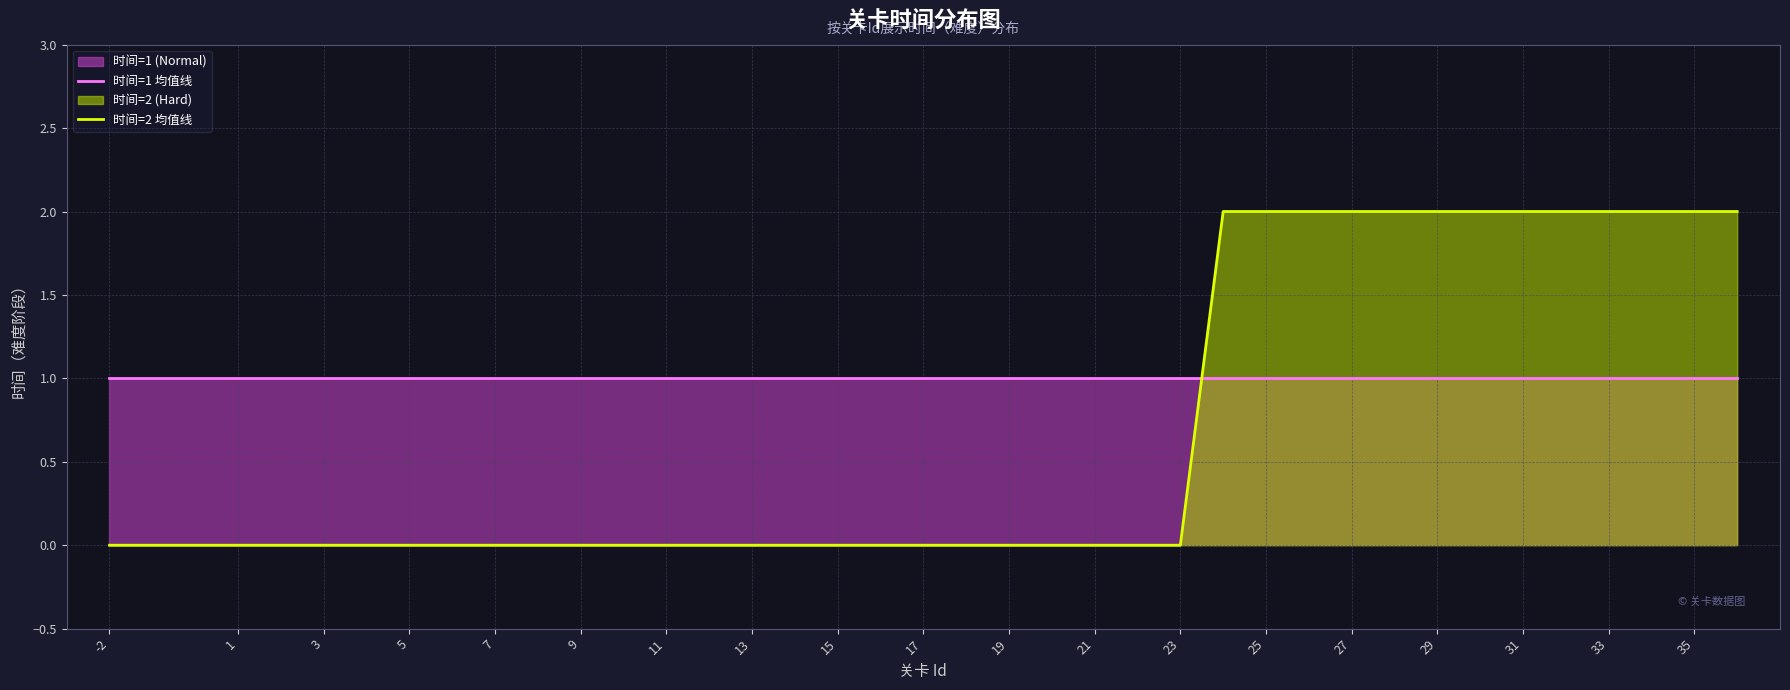

Reading right to left, list all the values displayed in this chart.

时间=1 均值线: 1	1	1	1	1	1	1	1	1	1	1	1	1	1	1	1	1	1	1	1	1	1	1	1	1	1	1	1	1	1	1	1	1	1	1	1	1	1
时间=2 均值线: 2	2	2	2	2	2	2	2	2	2	2	2	2	0	0	0	0	0	0	0	0	0	0	0	0	0	0	0	0	0	0	0	0	0	0	0	0	0